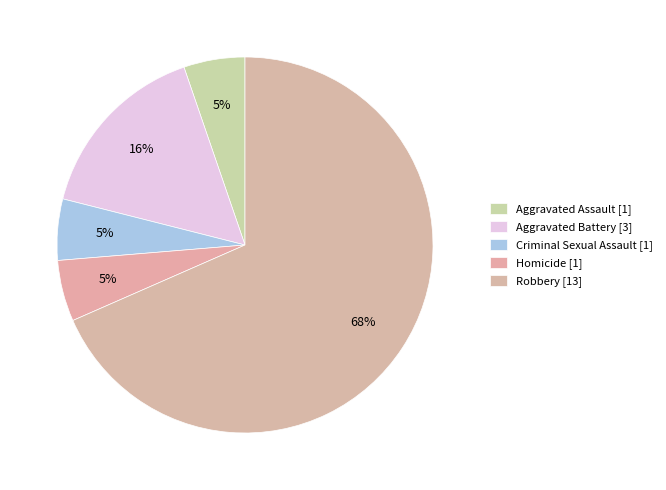

The Robbery slice represents 68% of the pie. True or false?

True